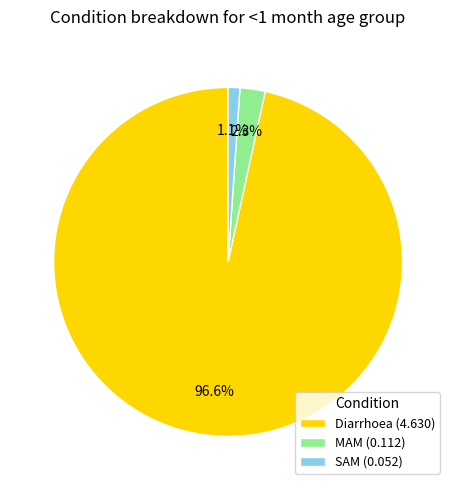

To the nearest percent, what portion does SAM represent?

1%